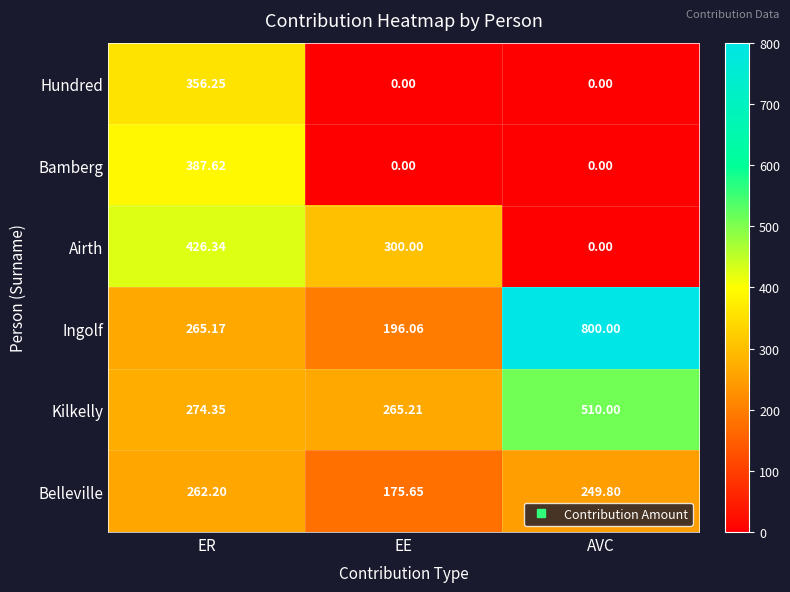

At which label does Hundred reach its peak?

ER